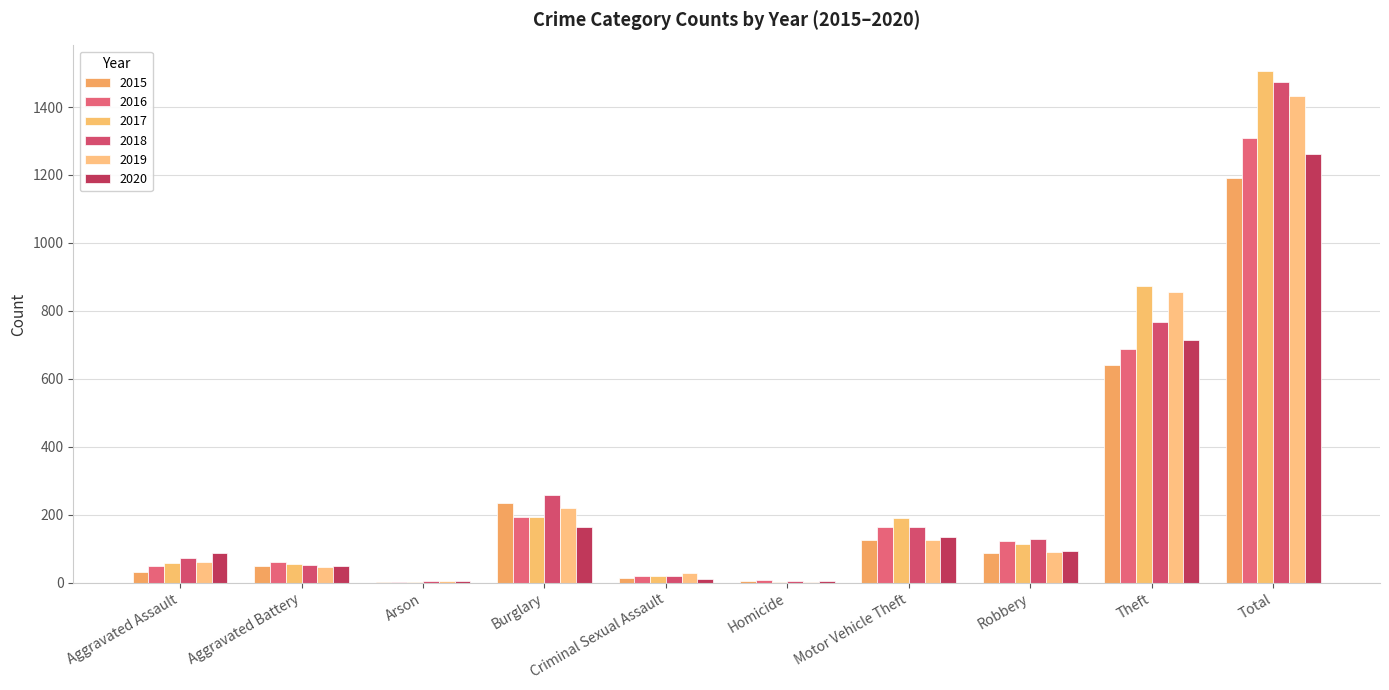

Read the 2020 value at Theft, to the nearest 50.

700